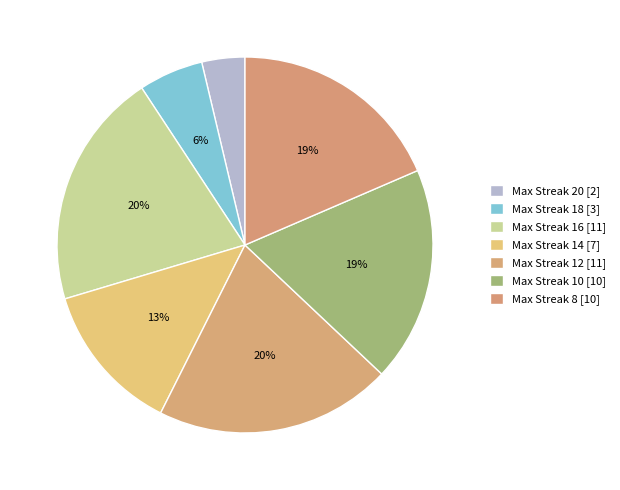

How many segments does this pie chart have?

7